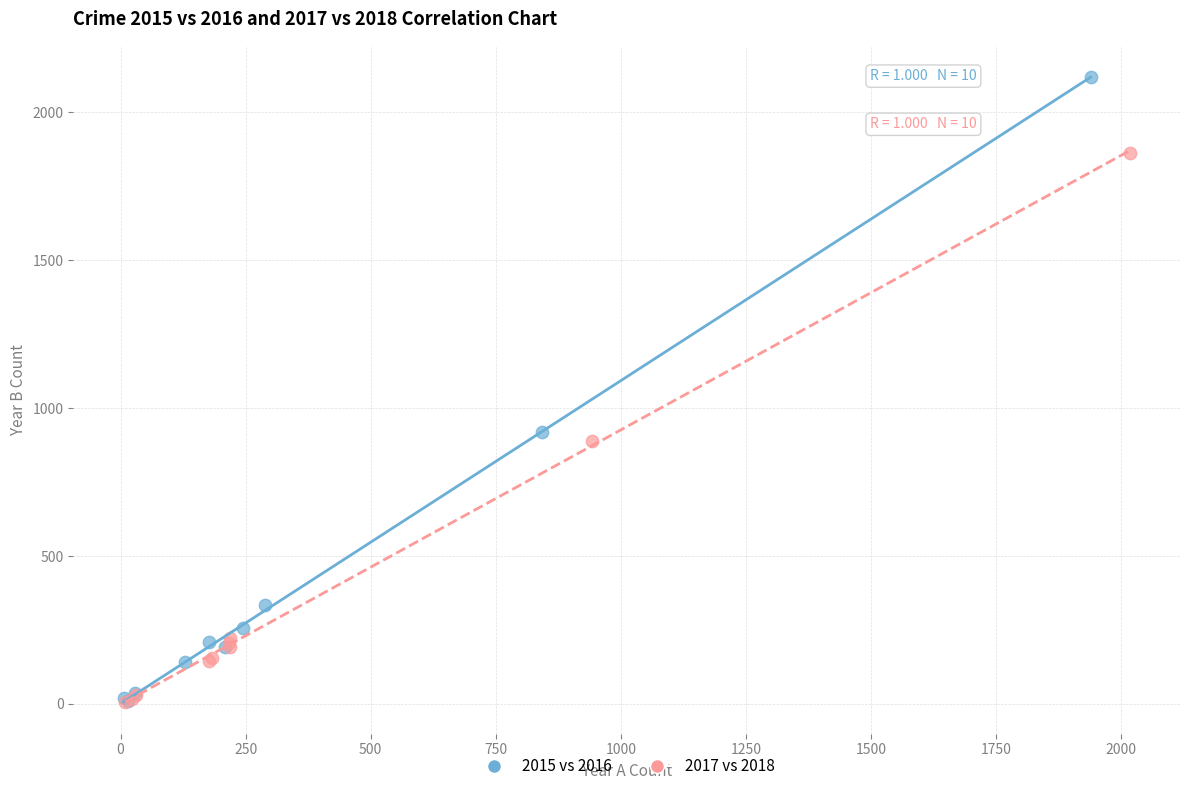

Which series contains the highest Y value?

2015 vs 2016